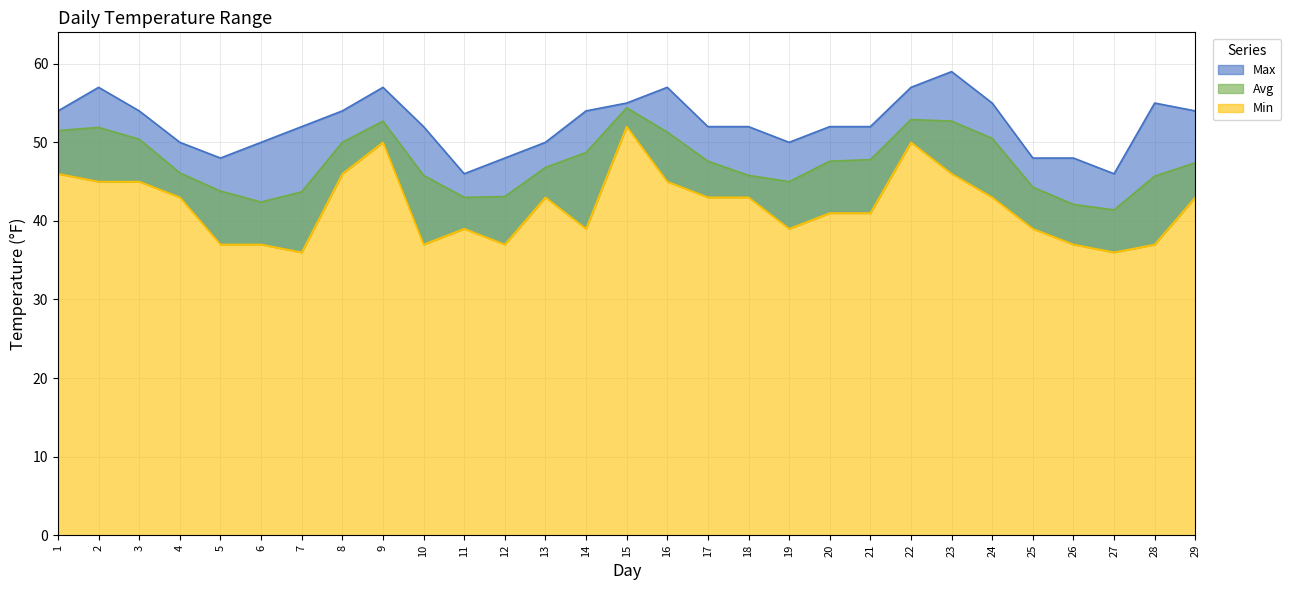

At which label does Min reach its minimum?

7